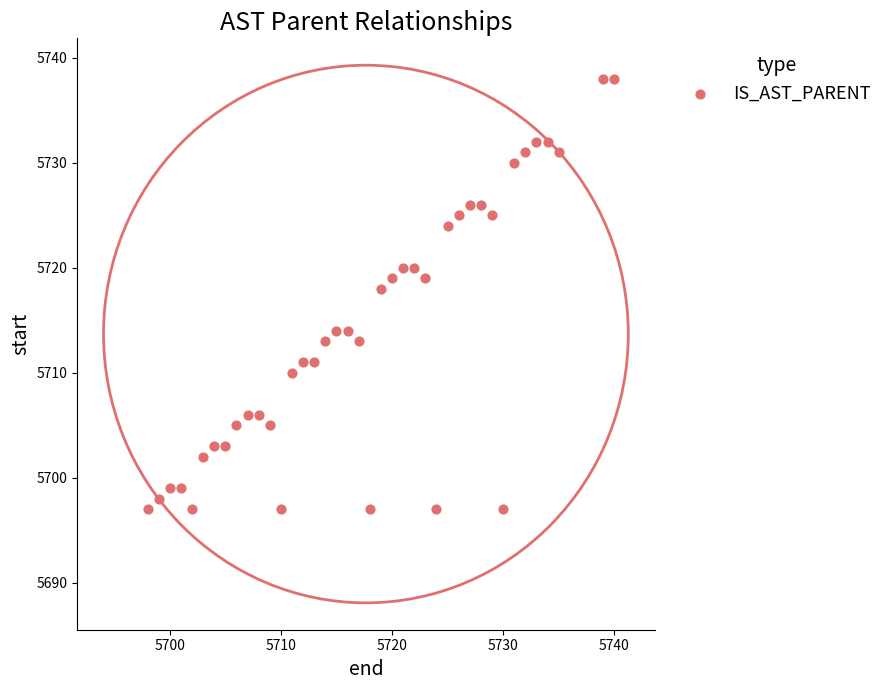

What is the range of Y values (max minus min)?

41